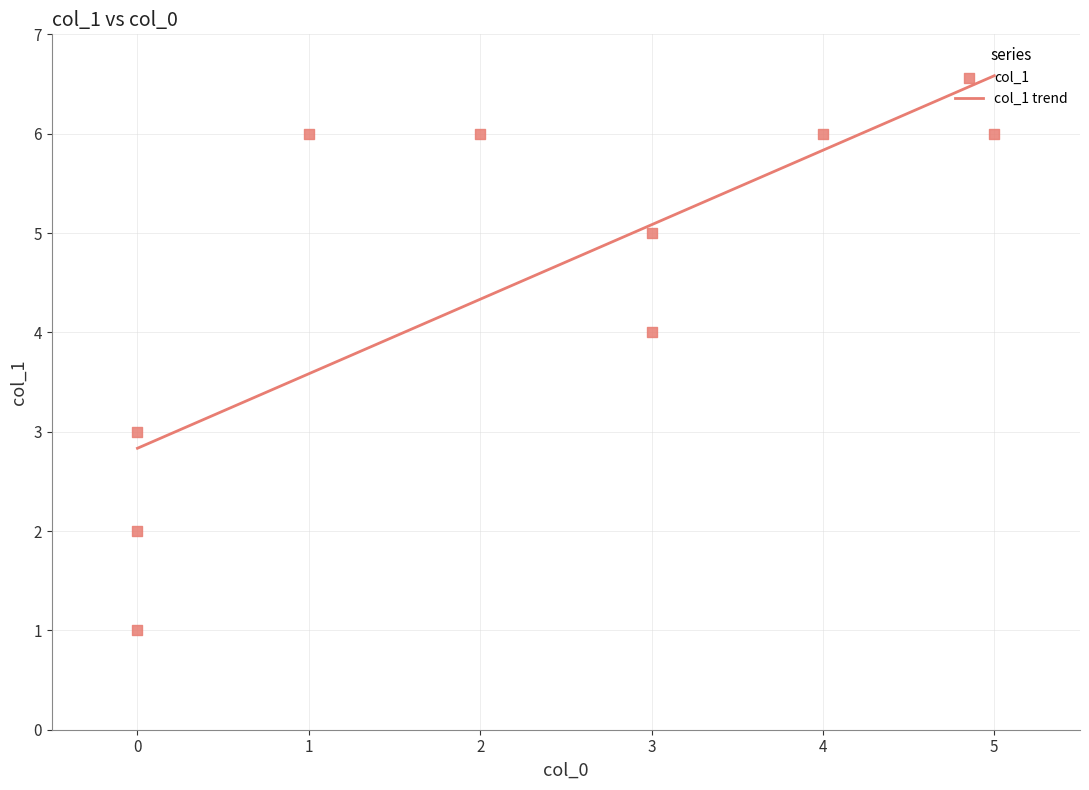

Which has a higher value, 5 or 2?

5